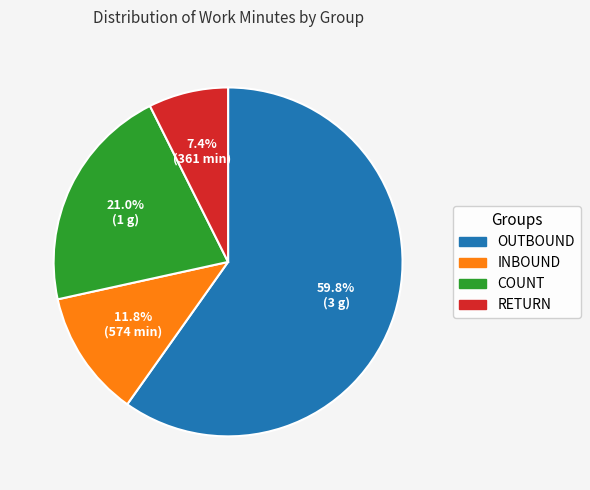

Does any single category account for the majority?

Yes